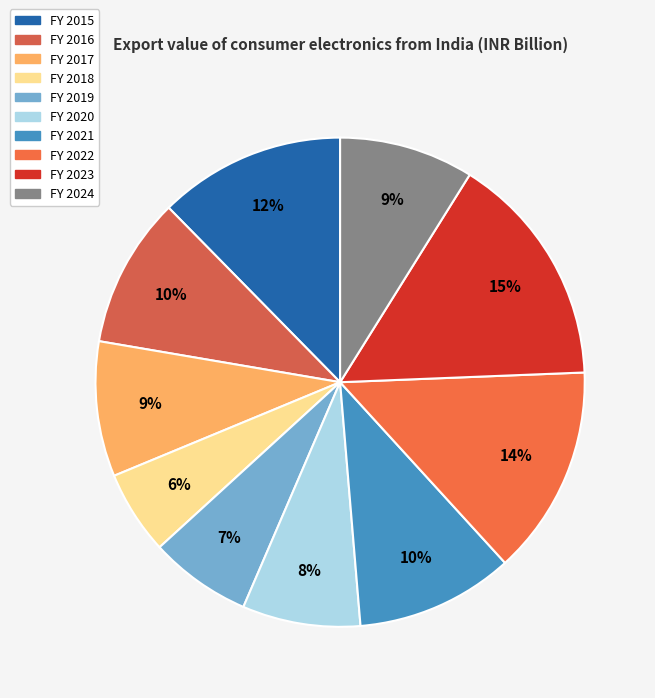

To the nearest percent, what is the difference between the FY 2017 and FY 2020 slice percentages?

1%